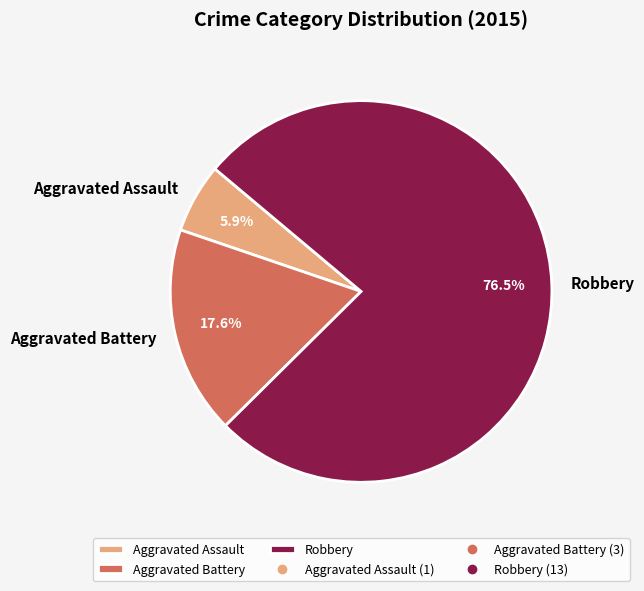

How many segments does this pie chart have?

3